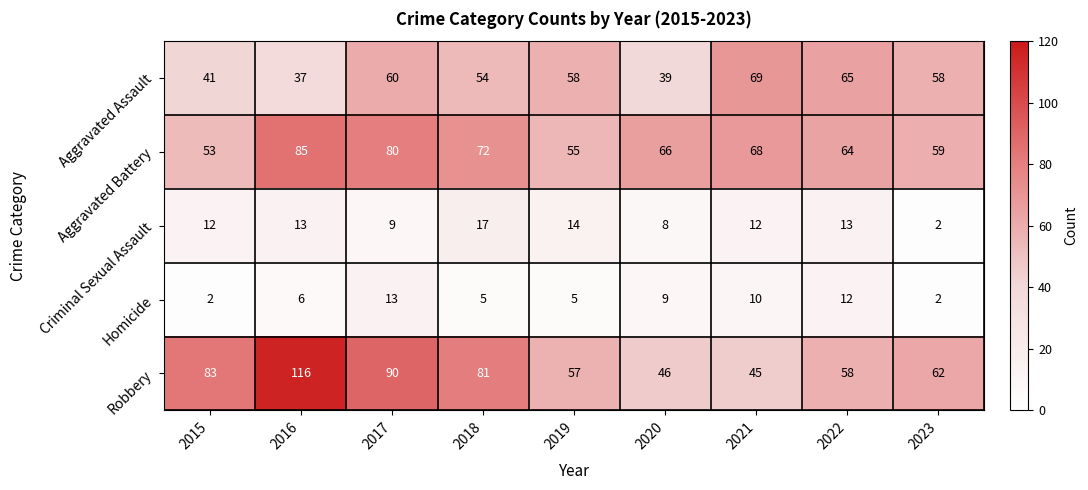

Which series has the largest range (max minus min)?

Robbery